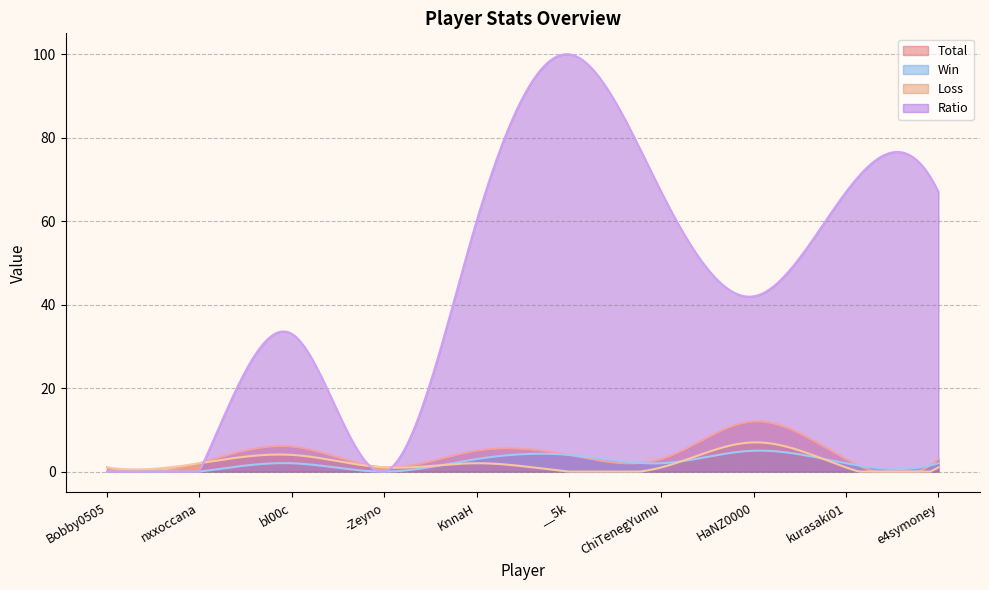

How many data points in Ratio are less than 60?

5